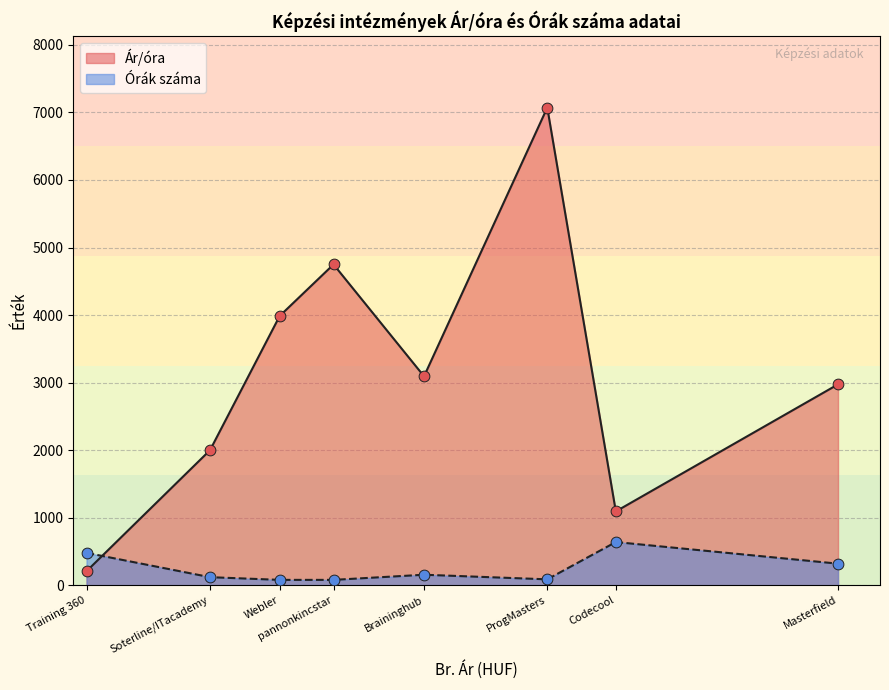

What is the total value across all series at Codecool?

1733.8